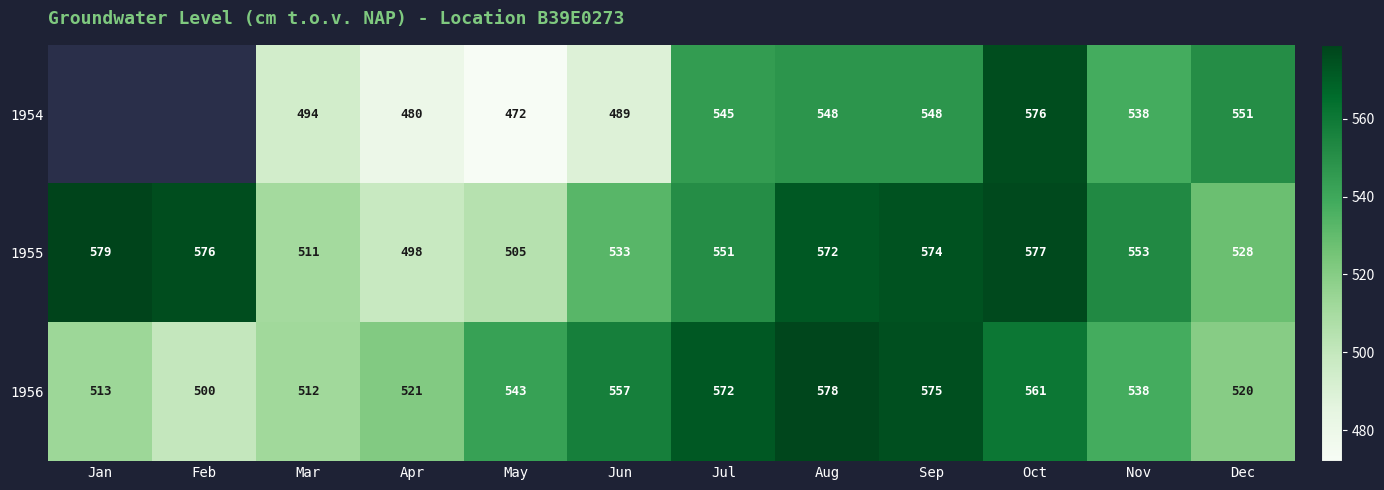

Rank the categories by 1956 value from highest to lowest.

Aug, Sep, Jul, Oct, Jun, May, Nov, Apr, Dec, Jan, Mar, Feb